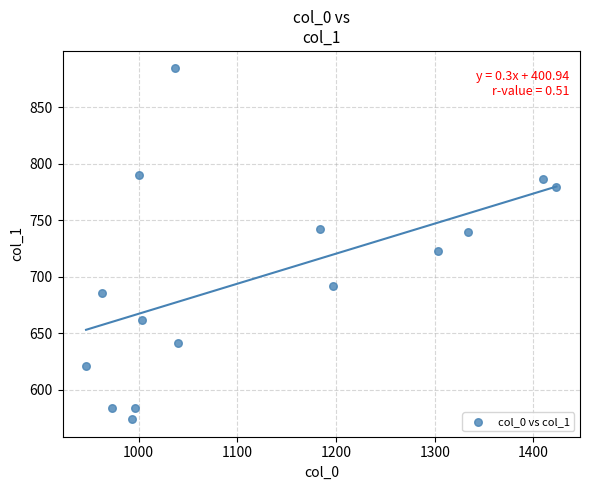

What is the range of Y values (max minus min)?

310.5